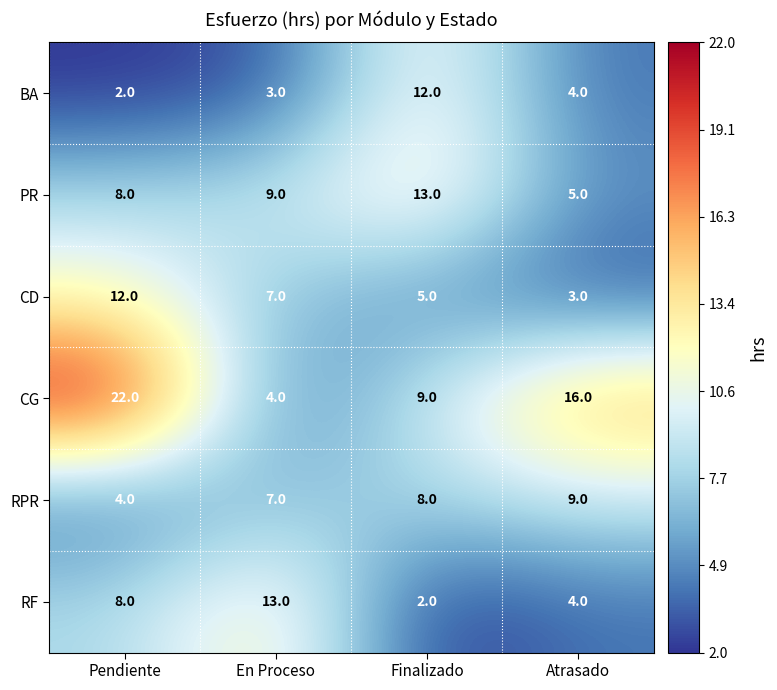

The BA series shows 3 at Atrasado. True or false?

False